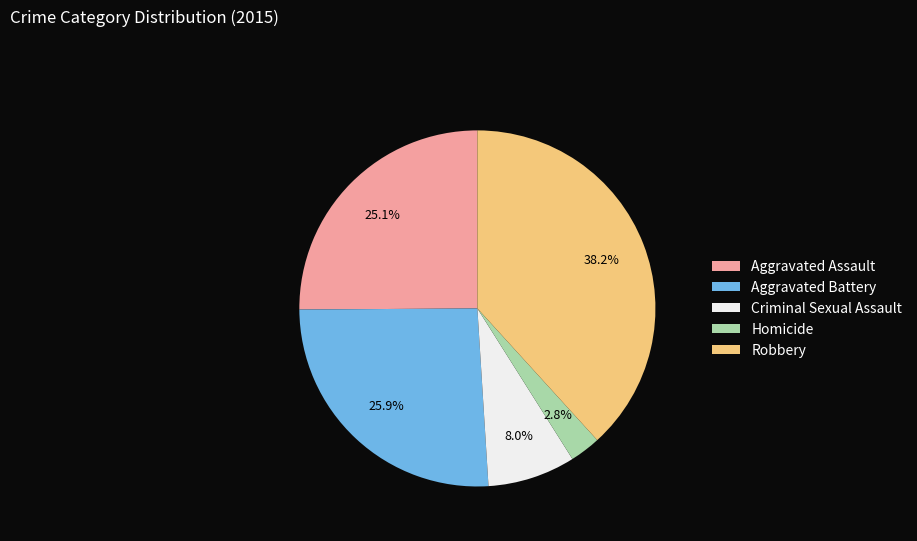

What percentage is the Aggravated Assault slice, to the nearest percent?

25%